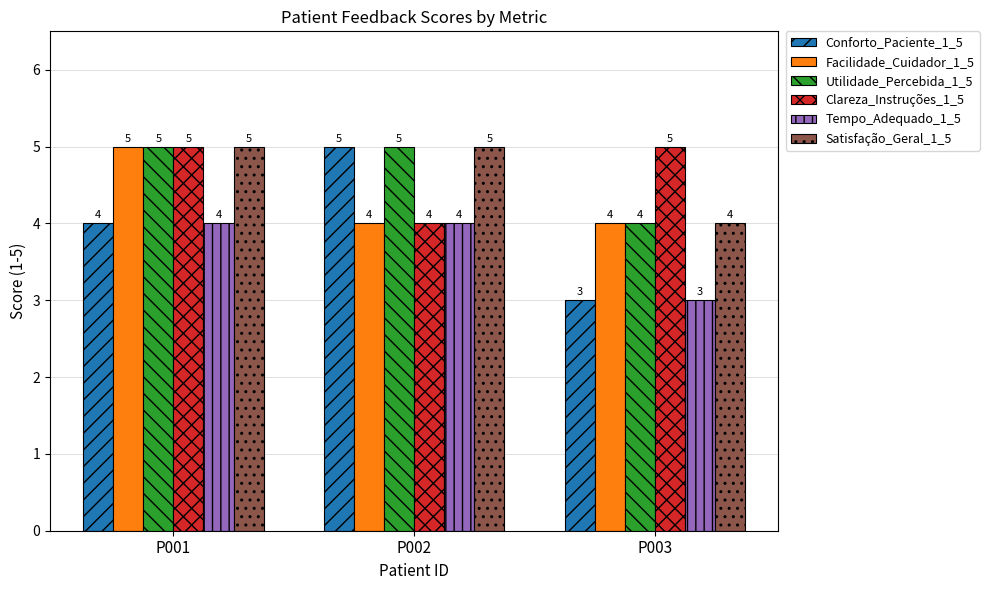

What are all the series names shown in the legend?

Conforto_Paciente_1_5, Facilidade_Cuidador_1_5, Utilidade_Percebida_1_5, Clareza_Instruções_1_5, Tempo_Adequado_1_5, Satisfação_Geral_1_5